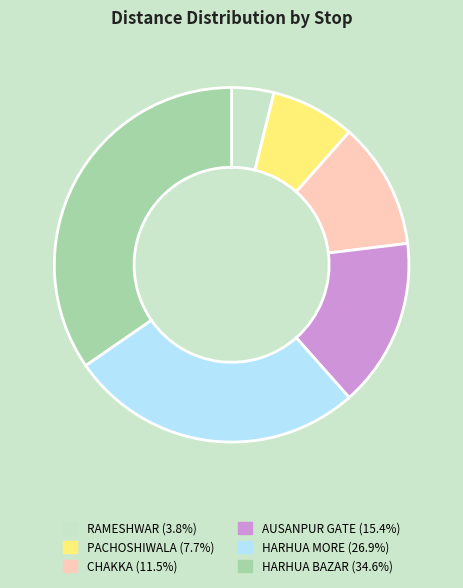

True or false: HARHUA BAZAR accounts for 35% of the total.

True